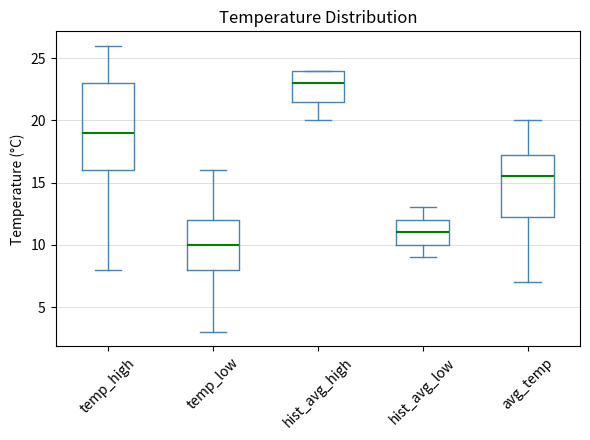

Which box is the tallest, from its lower edge to its upper edge?

temp_high